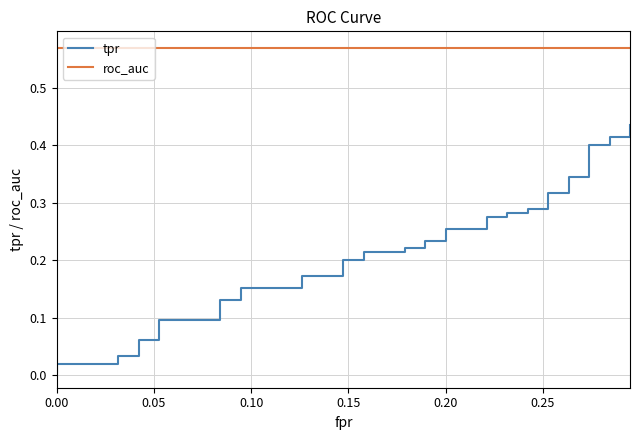

Is the value of roc_auc at 32 greater than the value of tpr at 29?

Yes